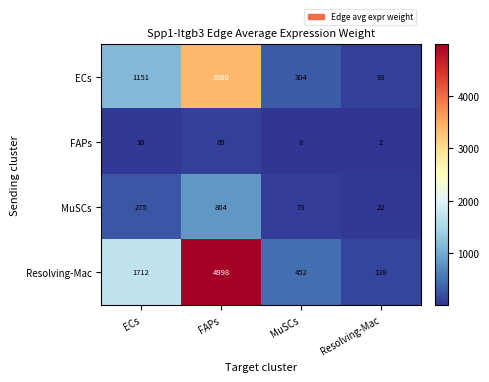

At which category is the sum across all series the highest?

FAPs